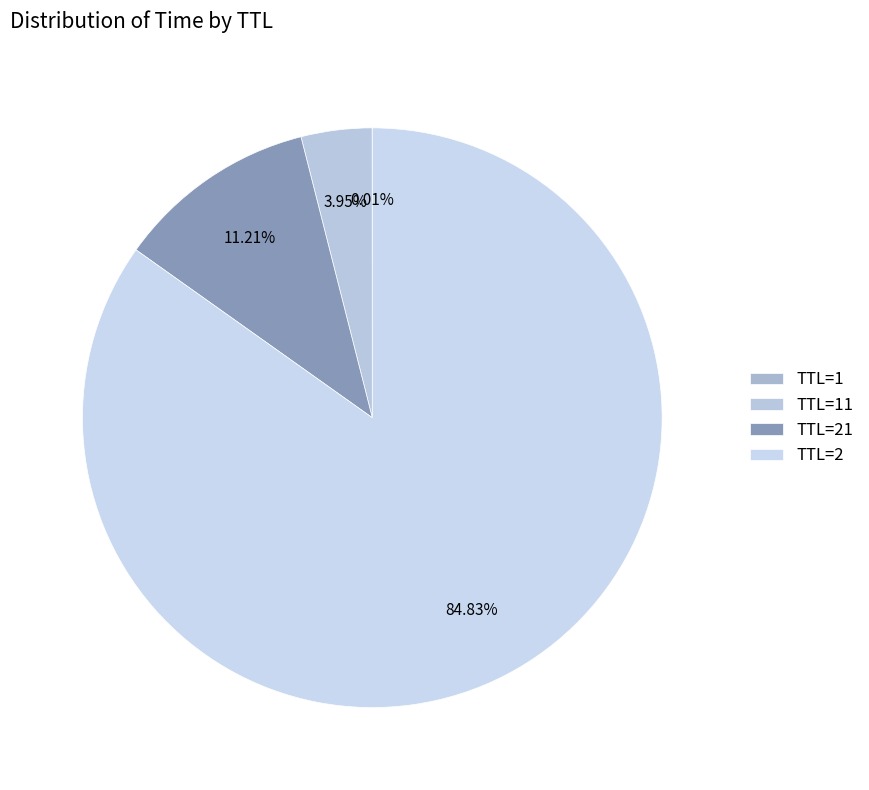

How many segments does this pie chart have?

4